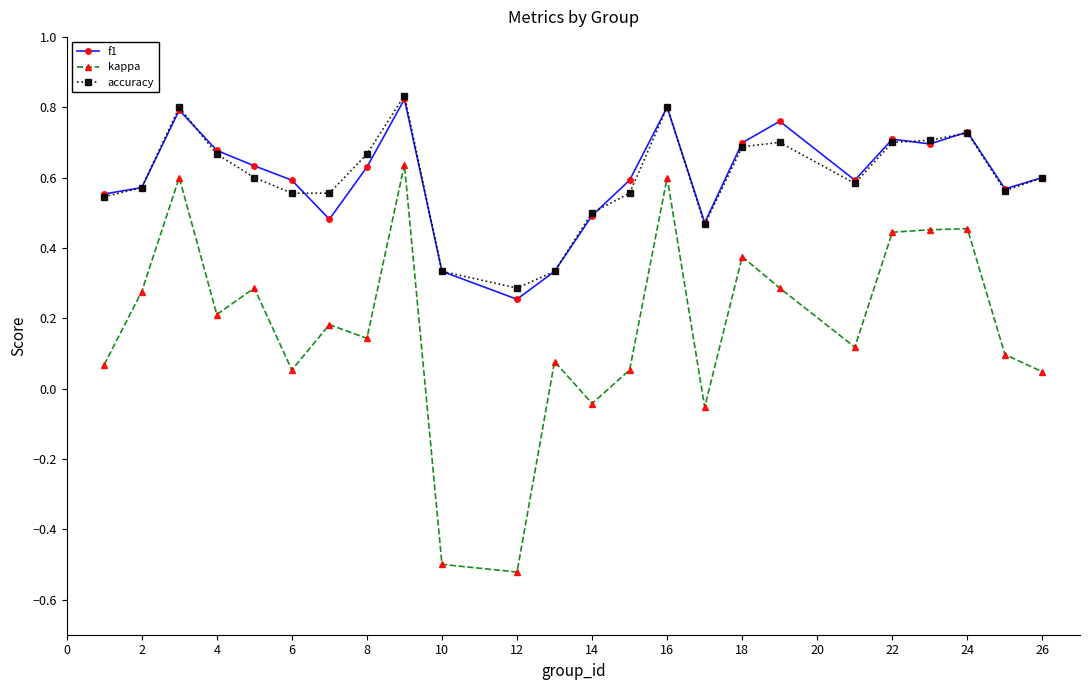

How many f1 values are between 0 and 1?

24